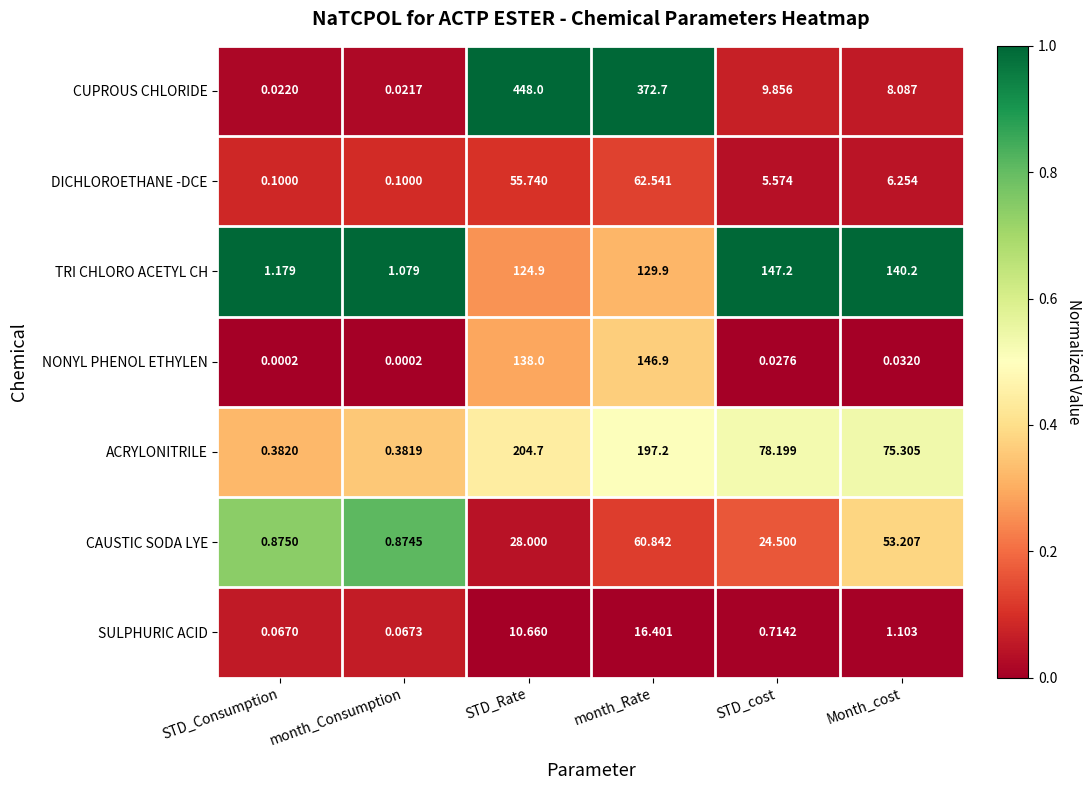

Rank the categories by CUPROUS CHLORIDE value from highest to lowest.

STD_Rate, month_Rate, STD_cost, Month_cost, STD_Consumption, month_Consumption